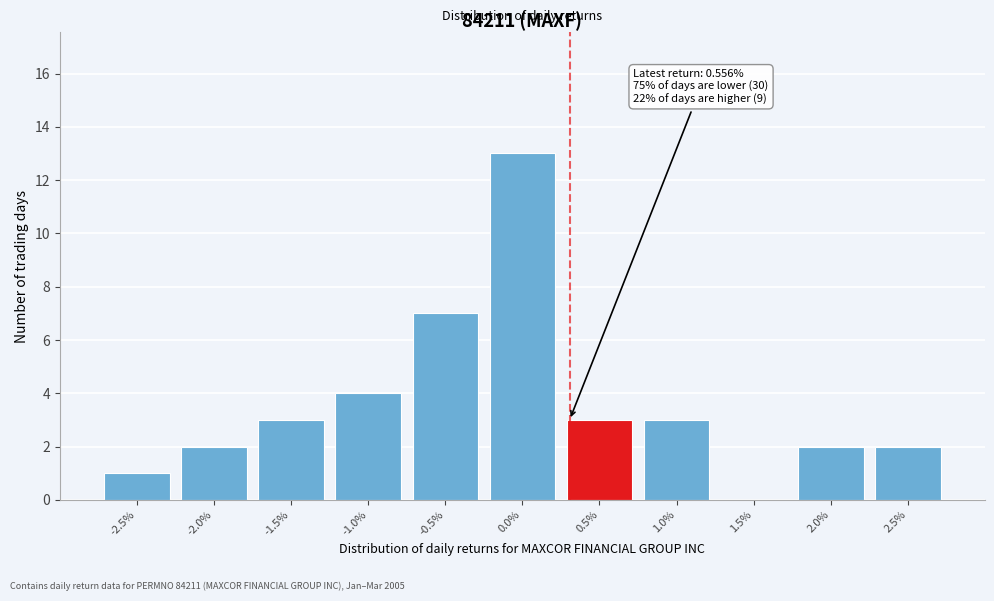

Reading left to right, what are all the values shown in this chart?

-2.5%=1	-2.0%=2	-1.5%=3	-1.0%=4	-0.5%=7	0.0%=13	0.5%=3	1.0%=3	1.5%=0	2.0%=2	2.5%=2